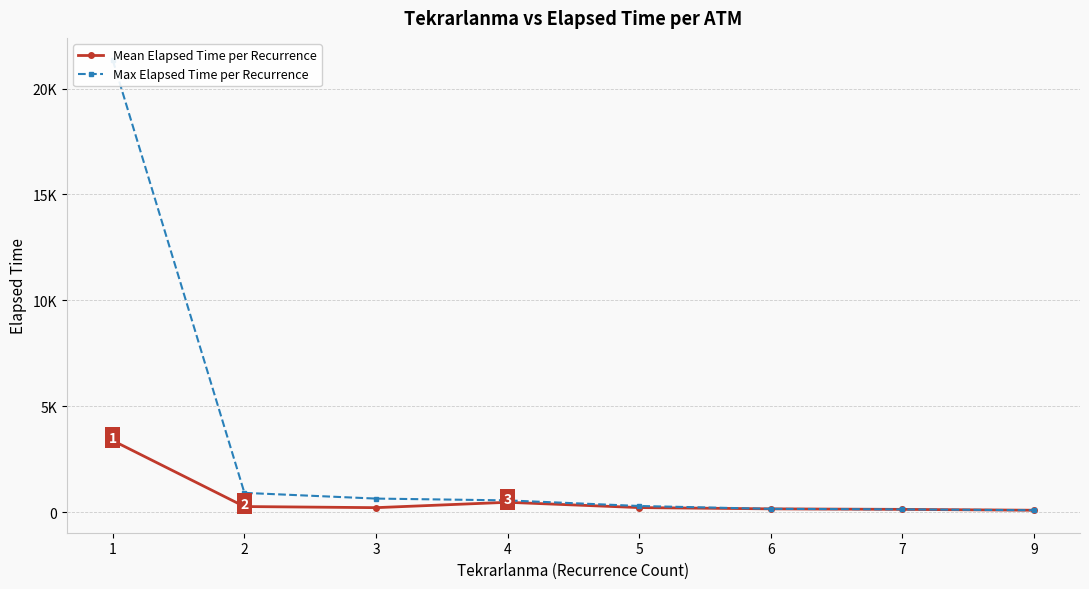

Is it true that Mean Elapsed Time per Recurrence equals 74.9 at 3?

False